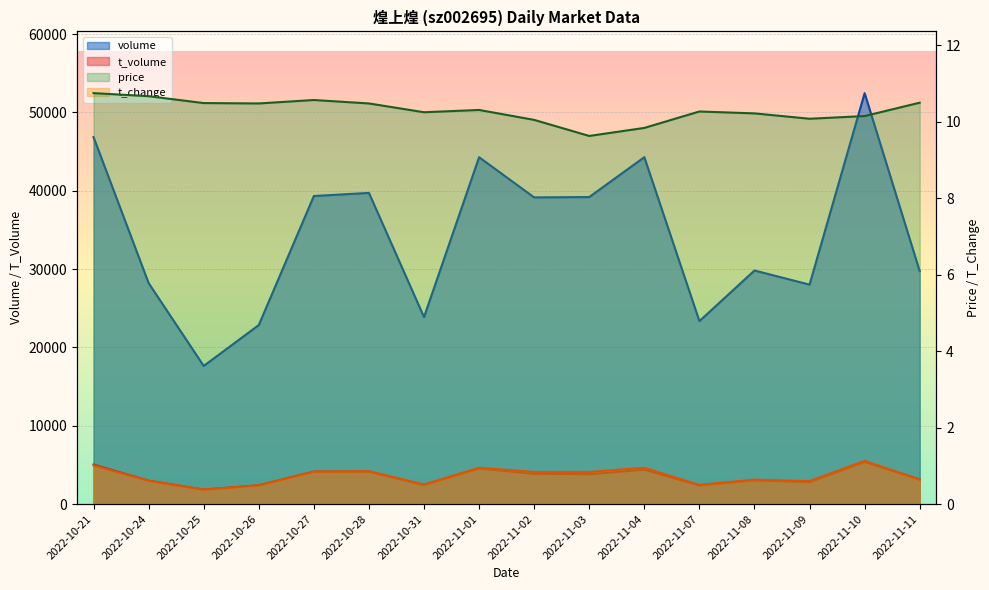

What is the spread (max minus min) of values at 2022-11-02?

39147.2